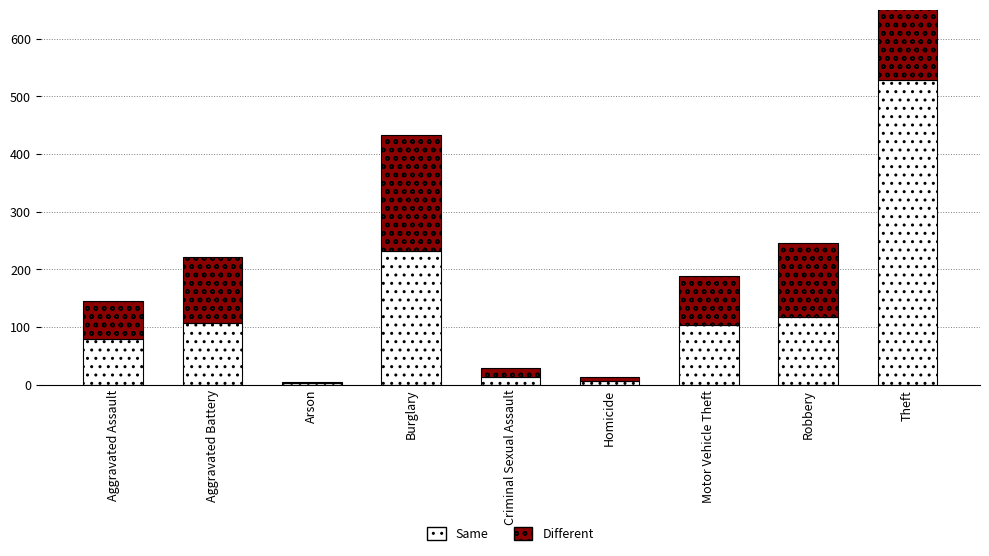

Reading left to right, list all the values displayed in this chart.

Same: 79	108	4	232	13	6	103	118	529
Different: 67	113	1	201	17	7	86	128	434